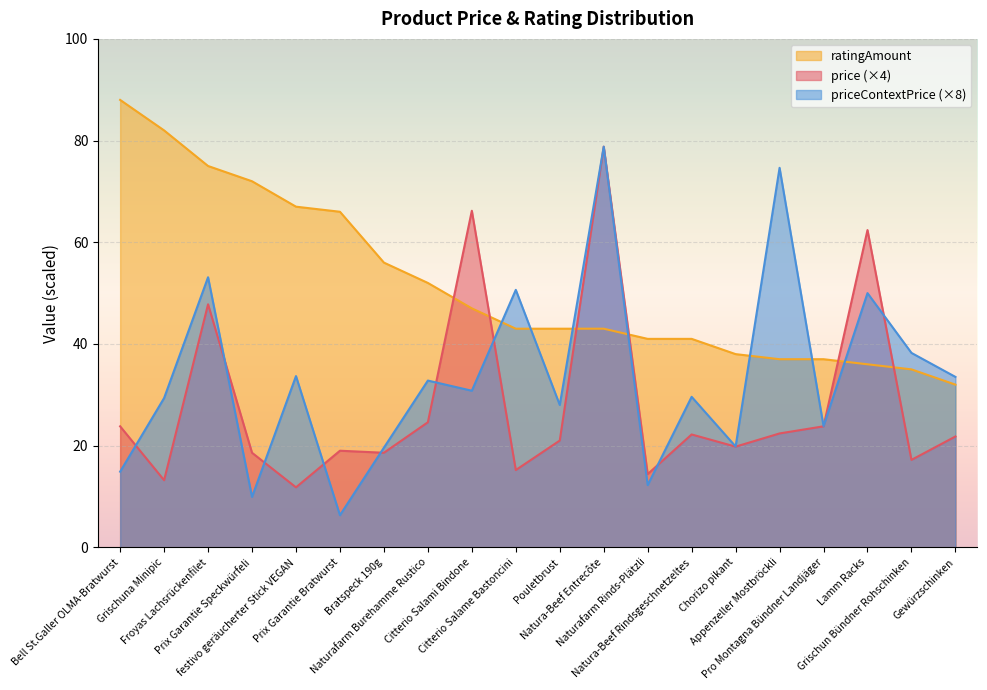

After their last crossing, which series has the higher values: price or ratingAmount?

ratingAmount